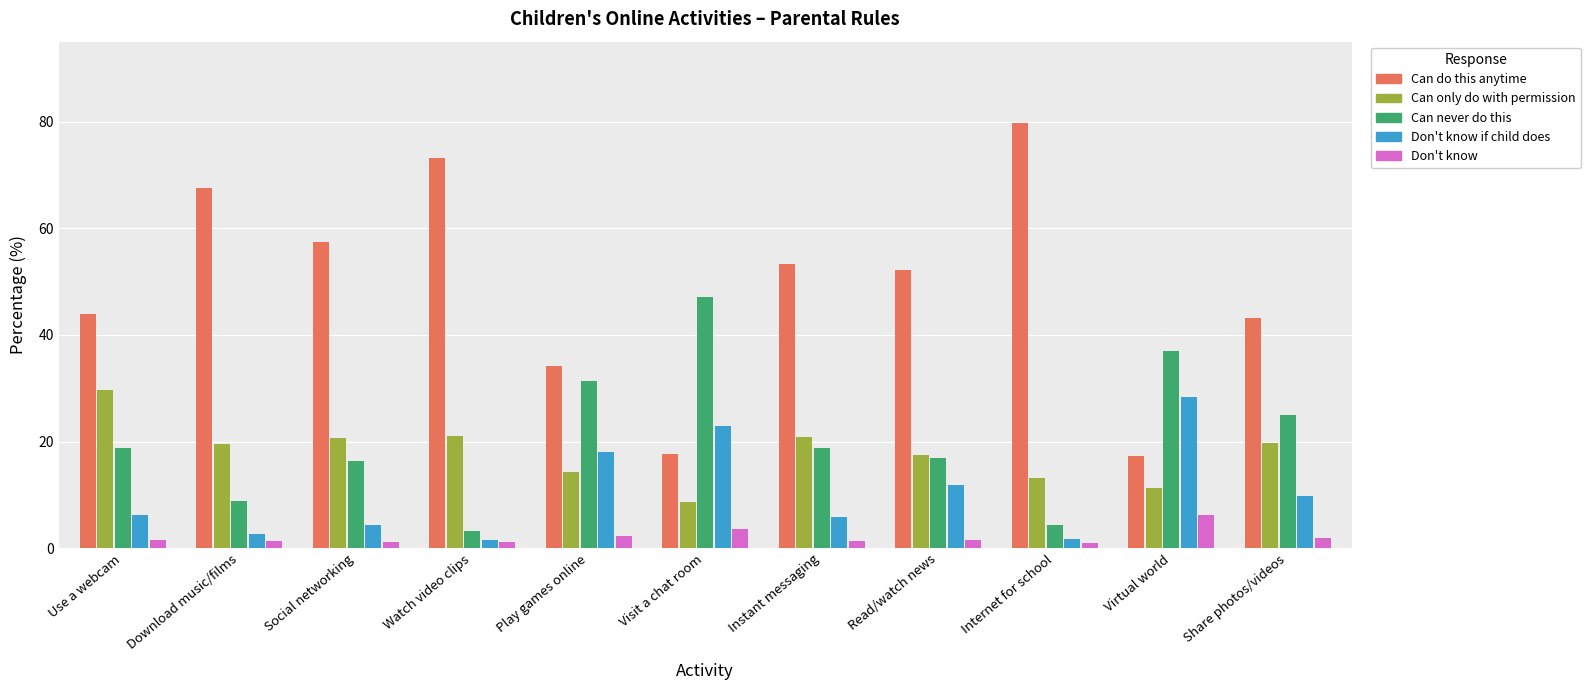

What are all the series names shown in the legend?

Can do this anytime, Can only do with permission, Can never do this, Don't know if child does, Don't know